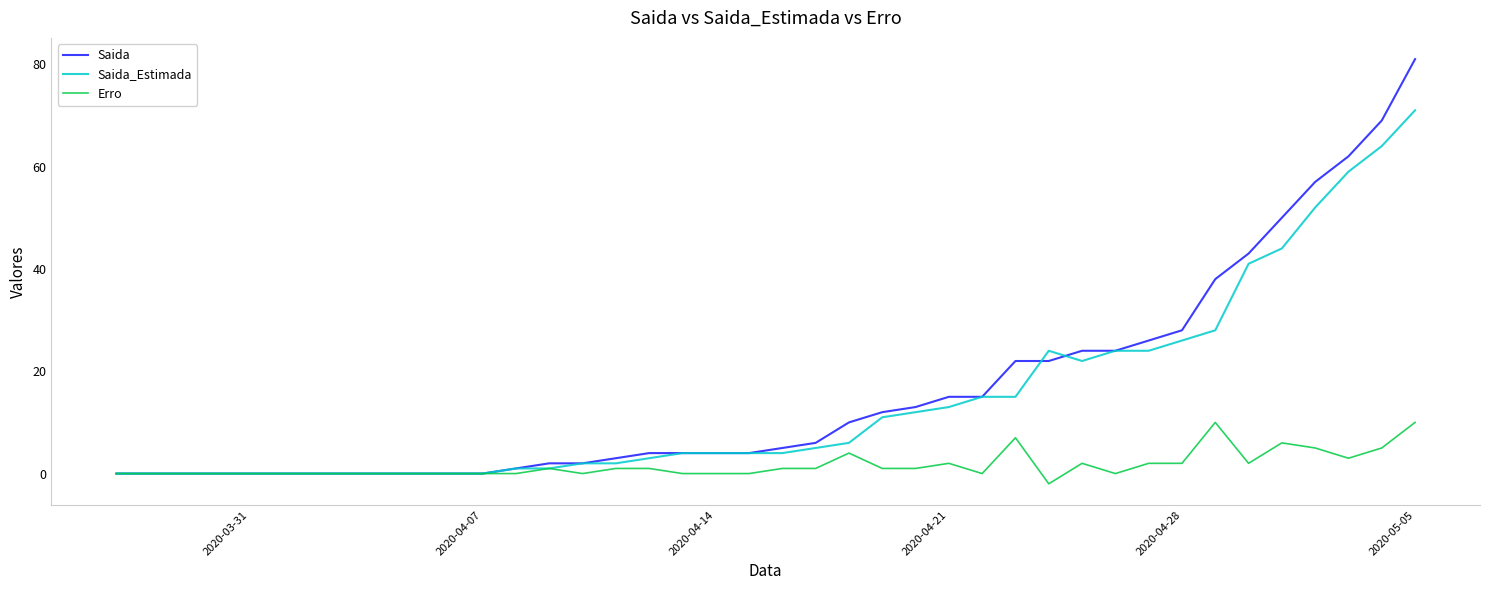

What is the maximum value for Erro?

10